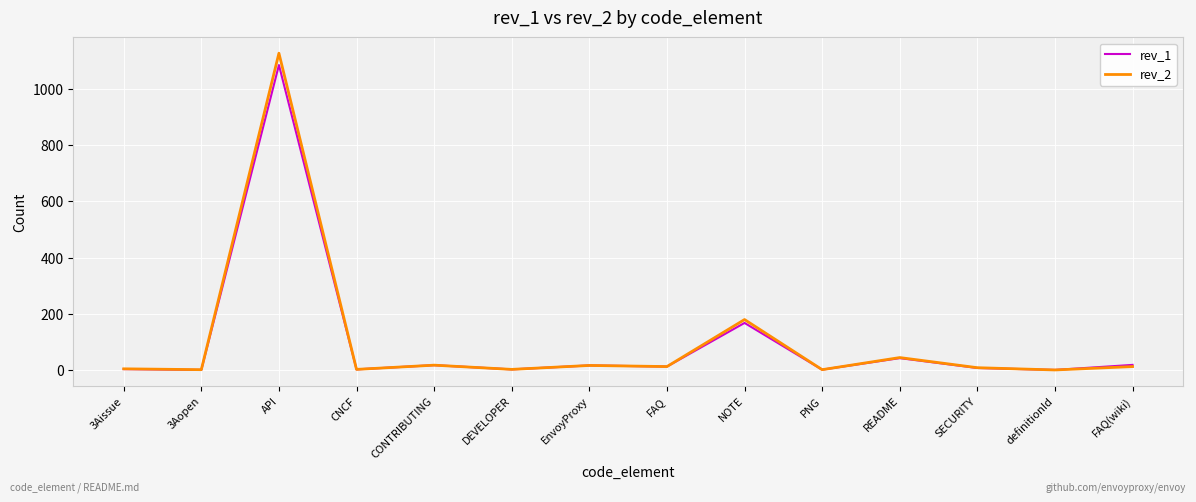

What is the maximum value shown in the chart?

1126